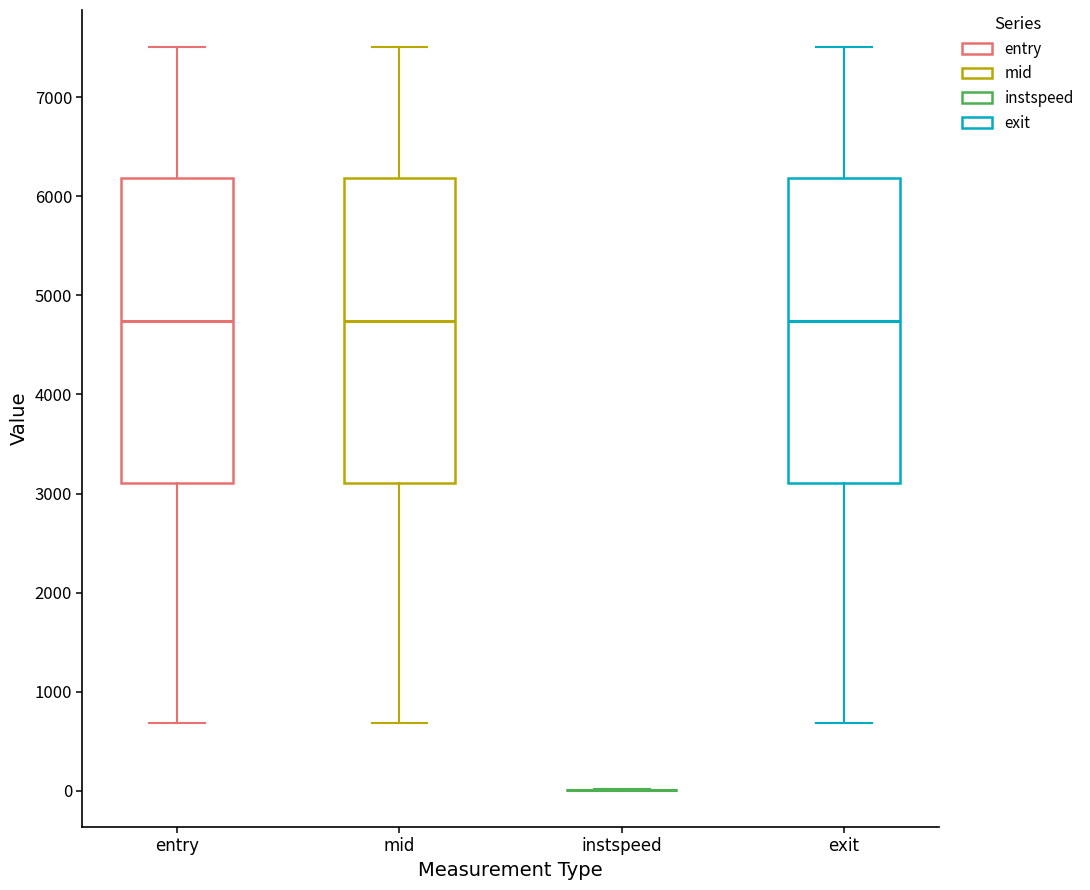

Reading left to right, read every box against the y-axis: the position of its median line, the range the box covers, and the ends of its whiskers. The values are not printed on the chart, so give them approximately, as read against the axis.

entry: median 4700, box 3100 to 6200, whiskers 700 to 7500
mid: median 4700, box 3100 to 6200, whiskers 700 to 7500
instspeed: box collapsed to a line at 0, whiskers 0 to 0
exit: median 4700, box 3100 to 6200, whiskers 700 to 7500